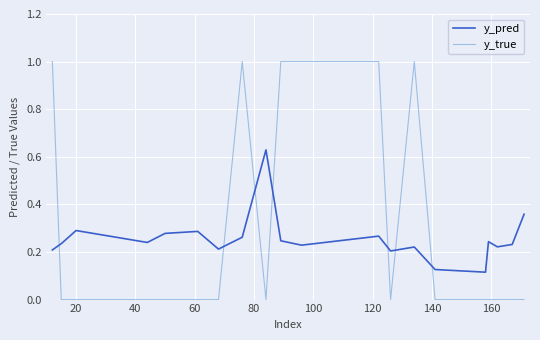

Which series has the widest spread of values?

y_true